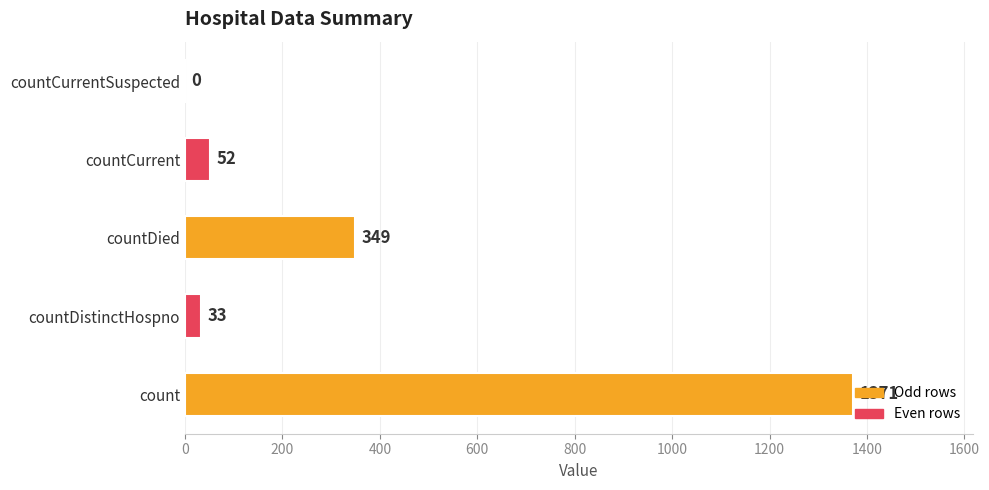

What is the sum of all values?

1805